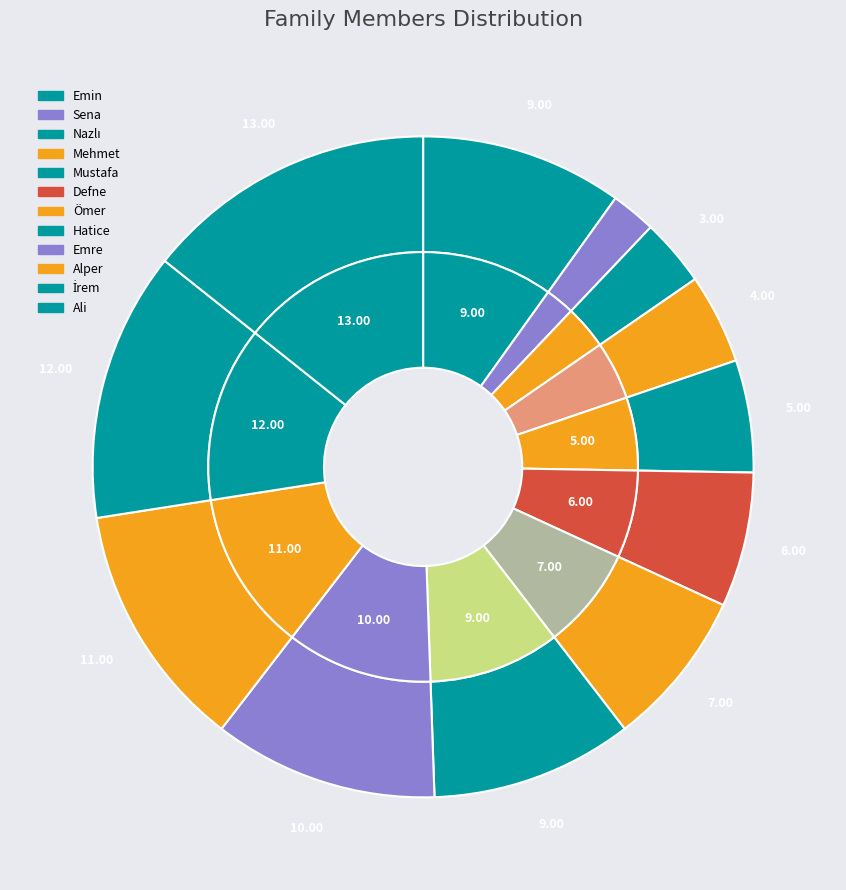

To the nearest percent, what is the difference between the İrem and Defne slice percentages?

7%